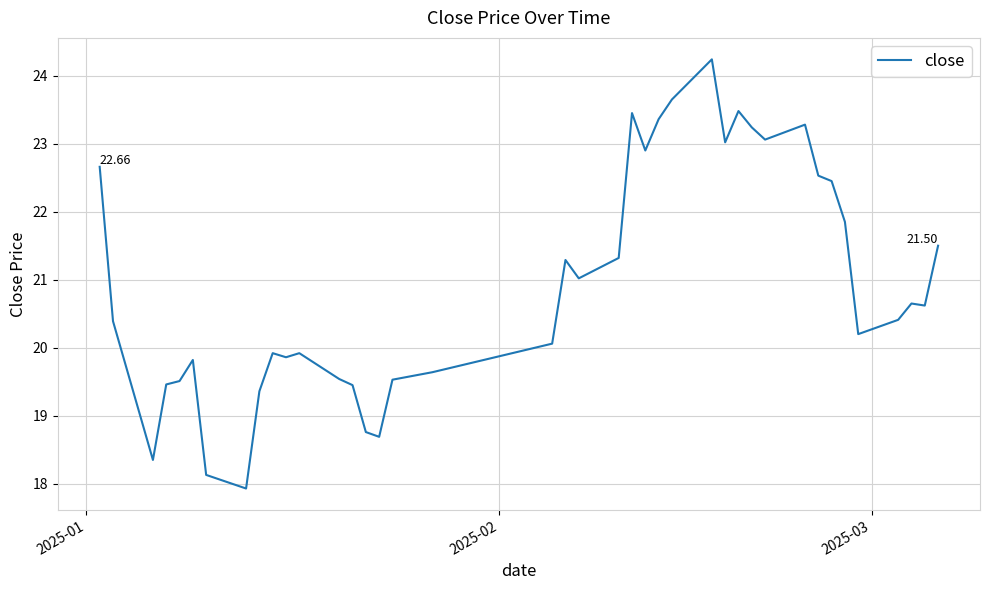

What is the maximum value shown in the chart?

24.2